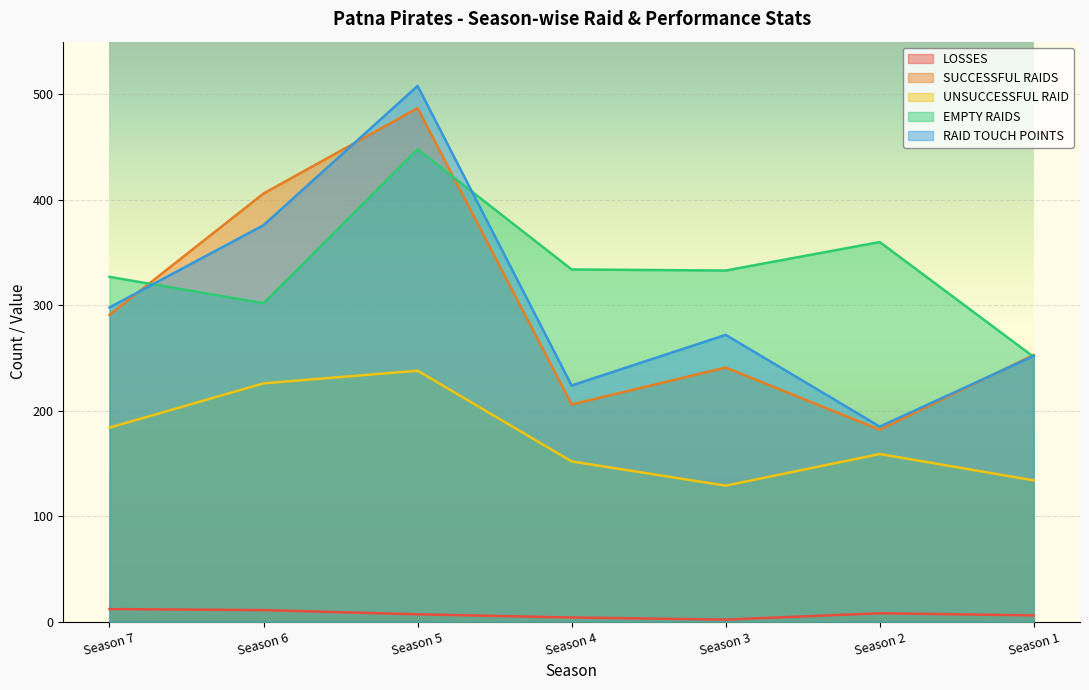

At which label does RAID TOUCH POINTS reach its peak?

Season 5